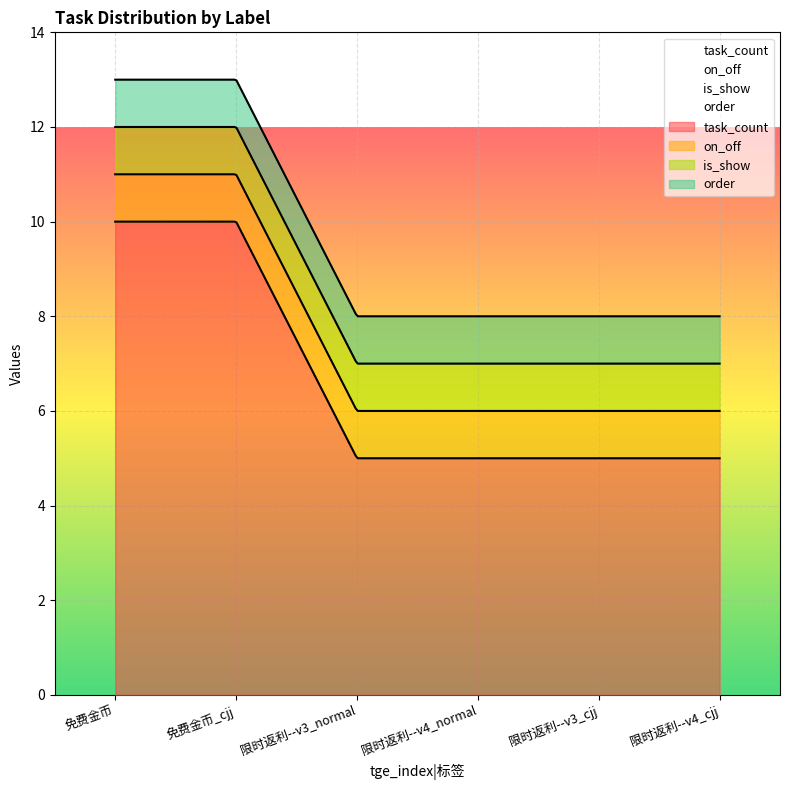

Rank the series by their maximum value, from lowest to highest.

on_off, is_show, order, task_count